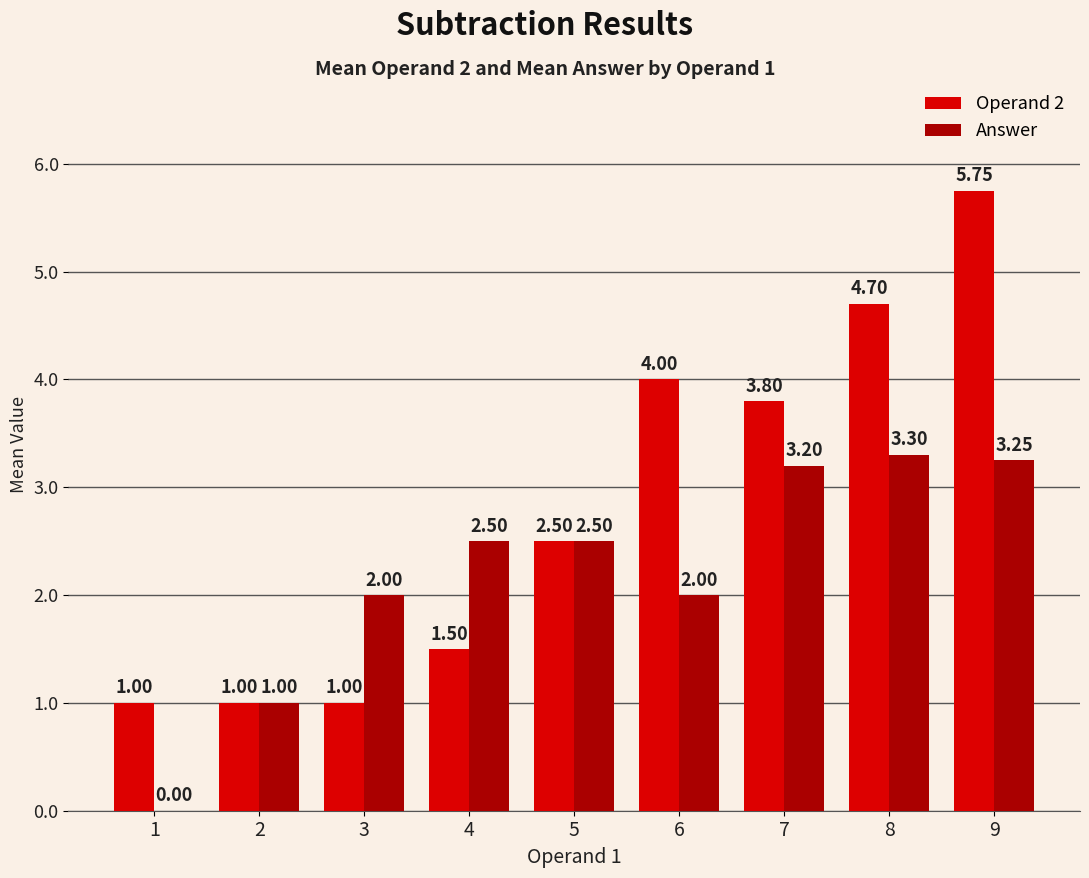

How many data points does each series have?

9